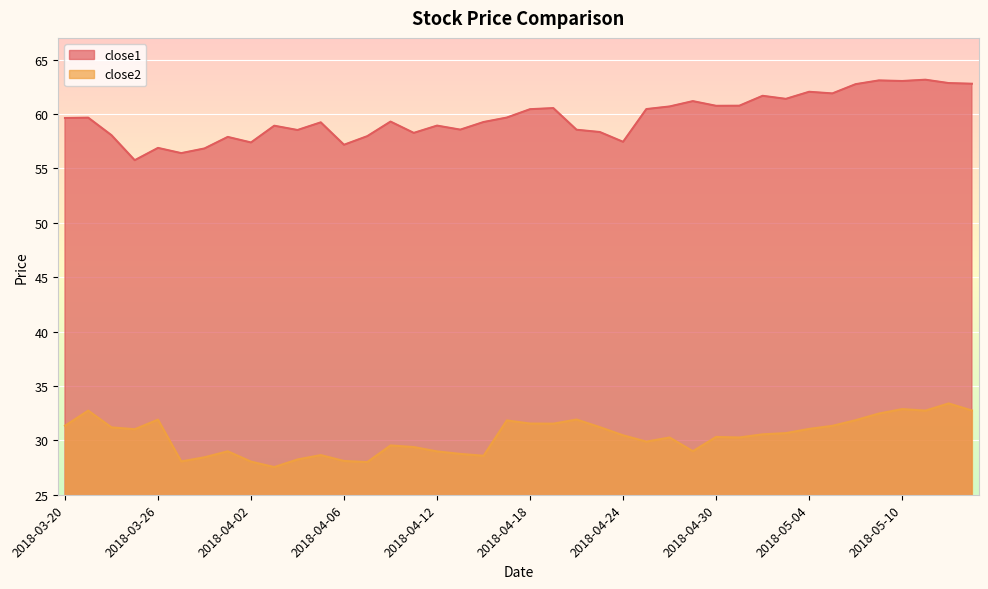

How many interior local valleys does the close2 series have?

10